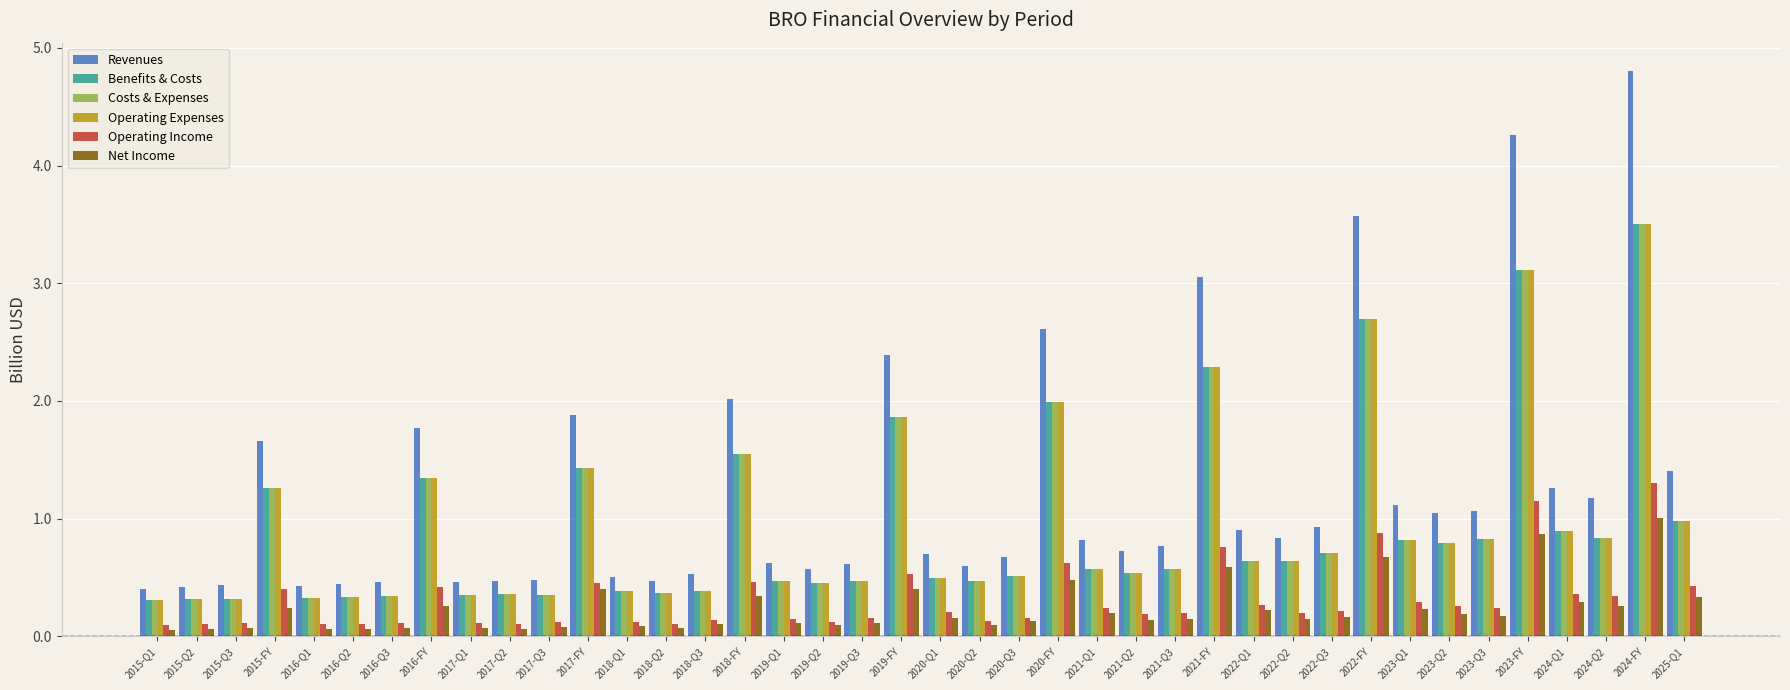

What is the difference between the second highest and minimum values in the Benefits & Costs series?

2.8